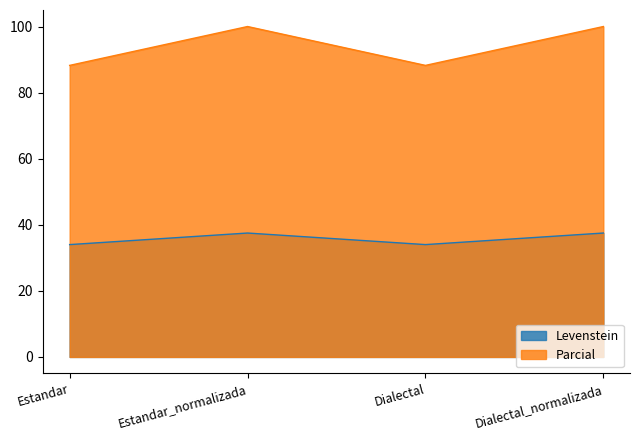

The value of Parcial at Estandar_normalizada is 100.0. True or false?

True